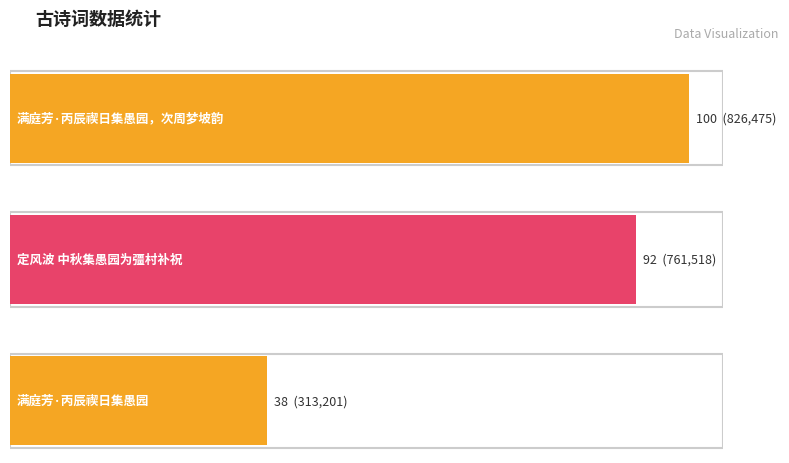

Are the bars horizontal?

Yes